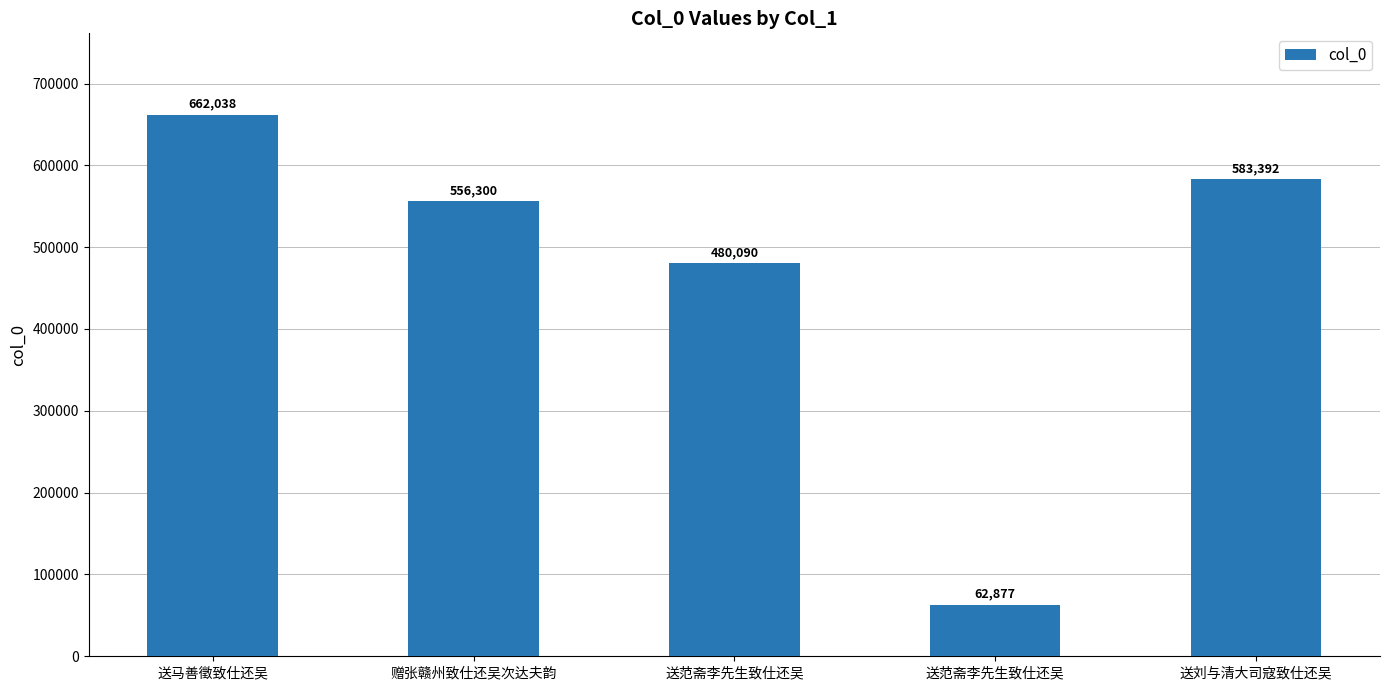

What is the maximum value shown in the chart?

662038